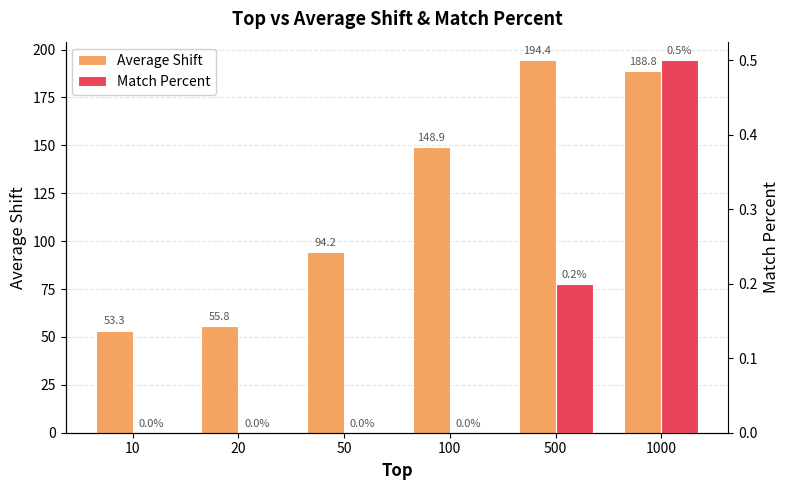

Reading left to right, what are all the values shown in this chart?

Average Shift: 53.3	55.8	94.2	148.9	194.4	188.8
Match Percent: 0.0	0.0	0.0	0.0	0.2	0.5